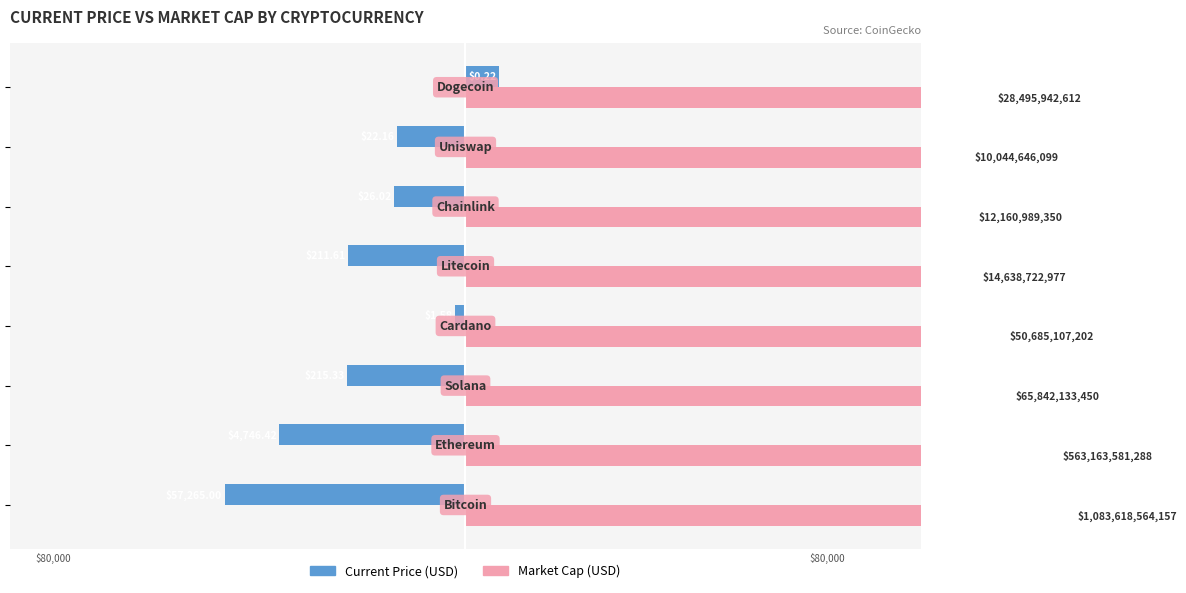

At how many categories does at least one series exceed -7929?

8